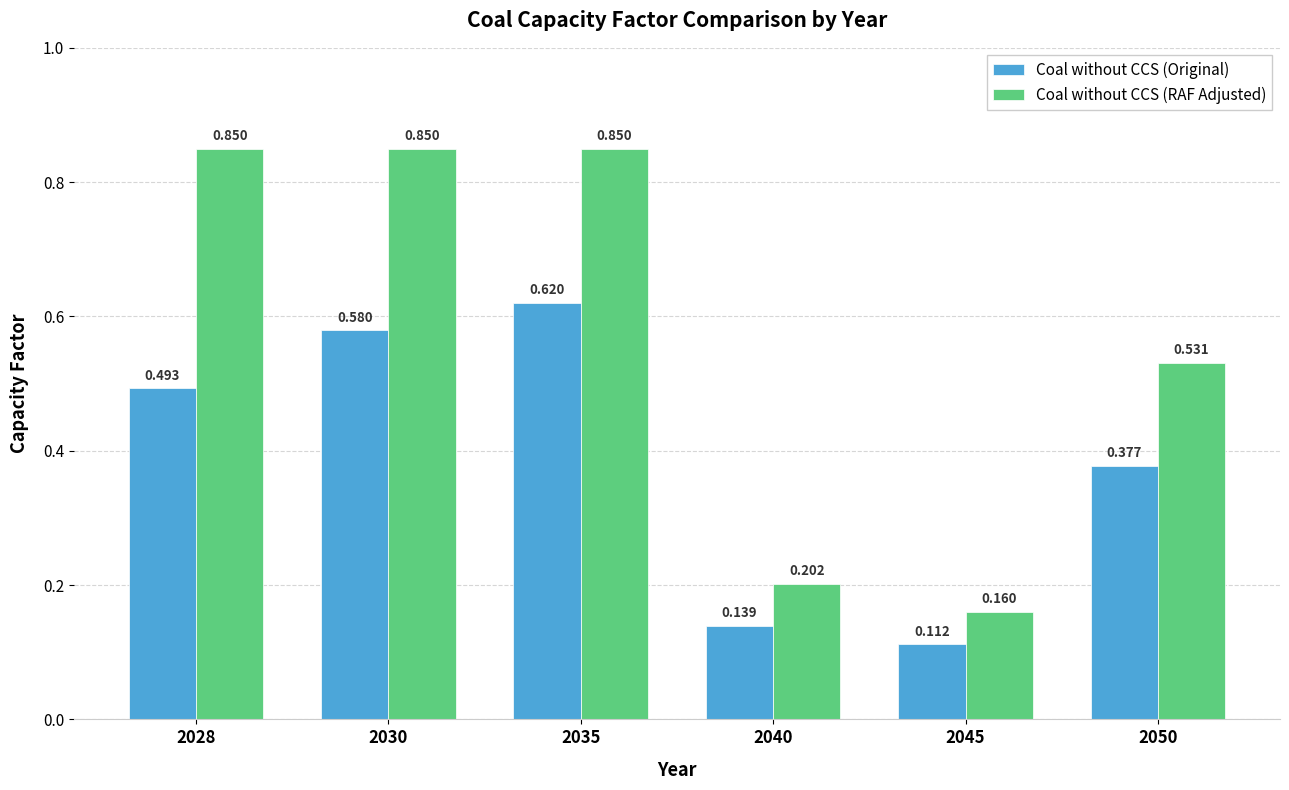

How many bars are there in each group?

2